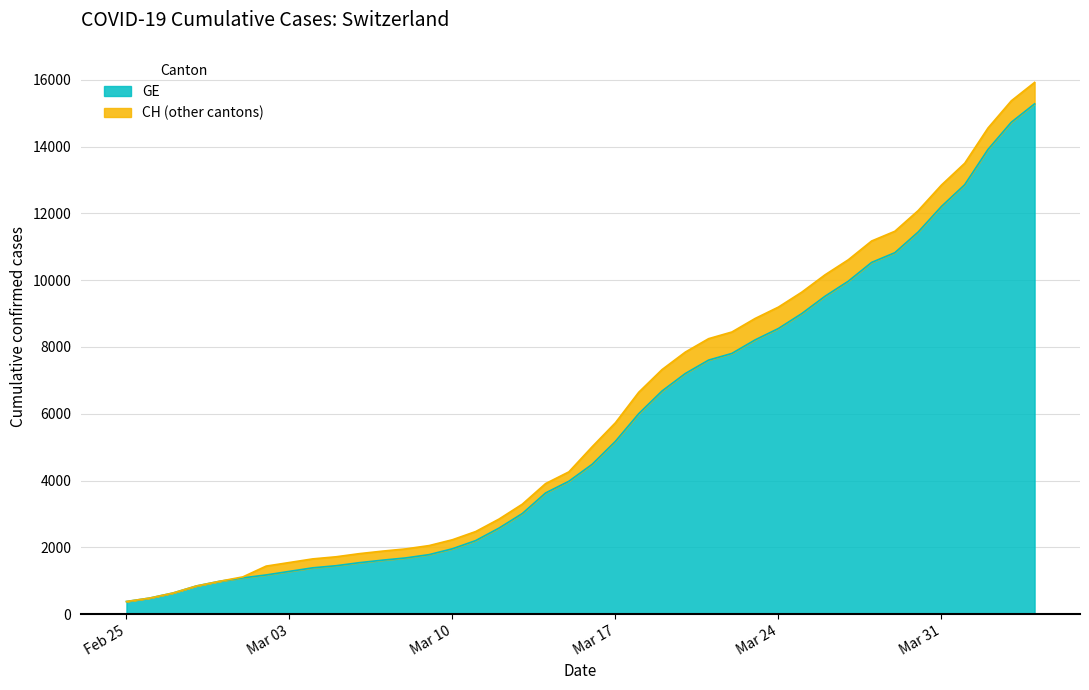

How many categories are shown in the chart?

40